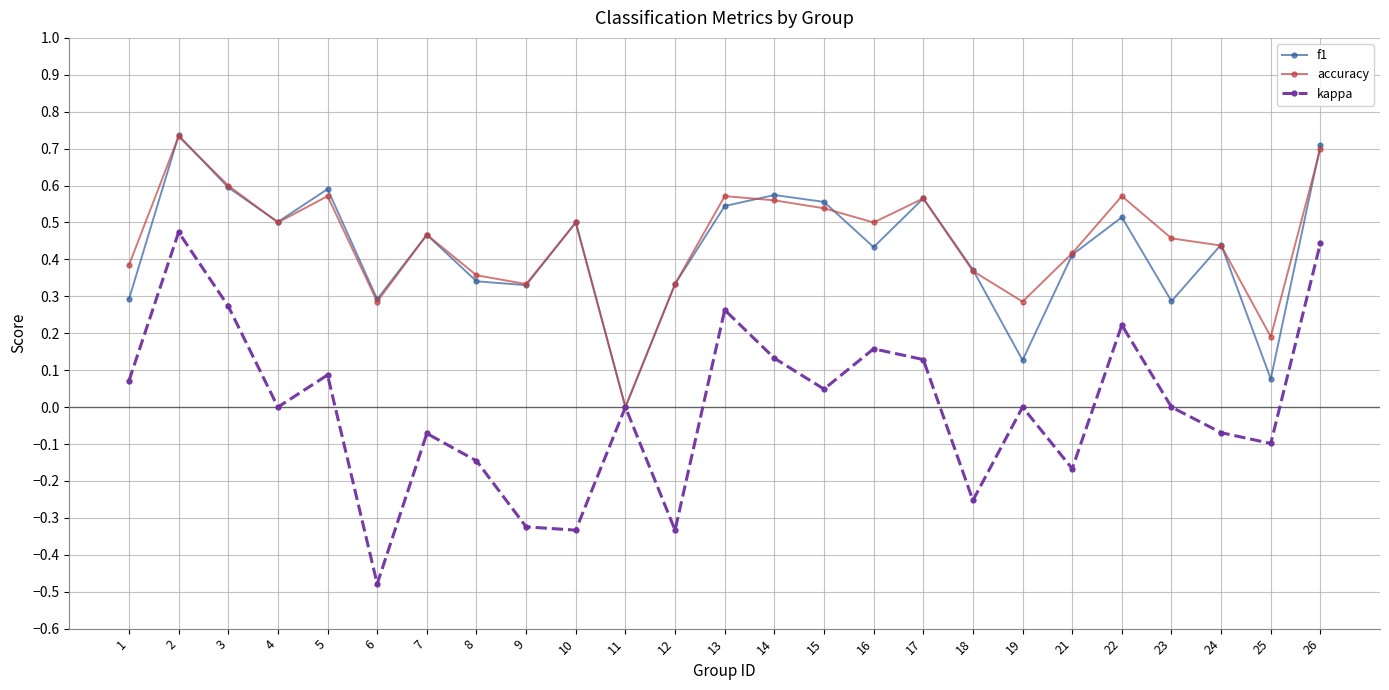

Which label corresponds to the smallest value in the chart?

6